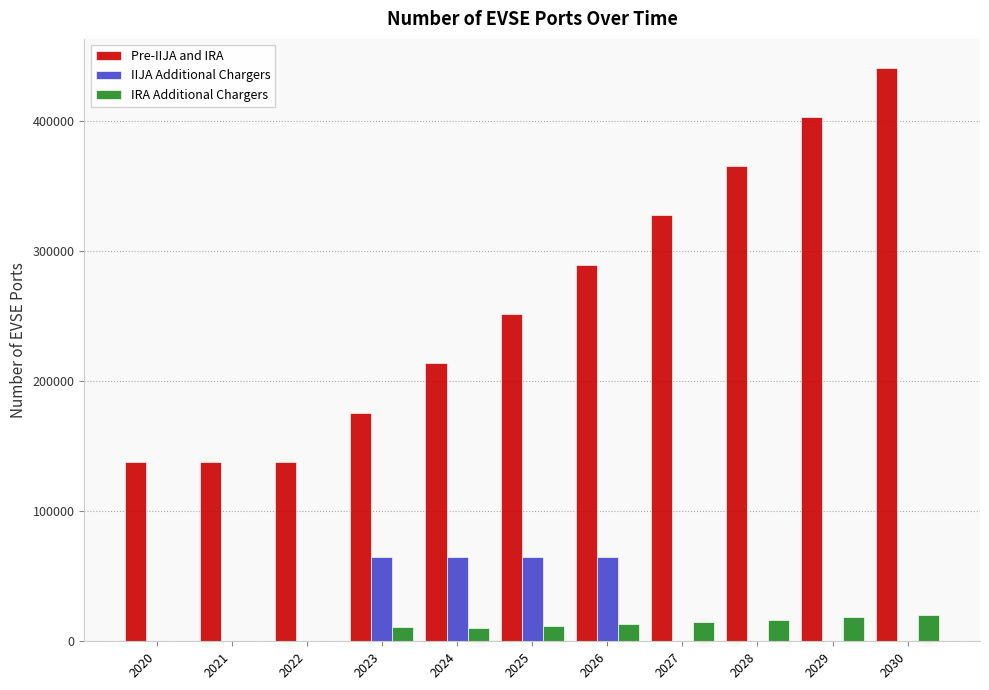

The value of IRA Additional Chargers at 2020 is 0.0. True or false?

True